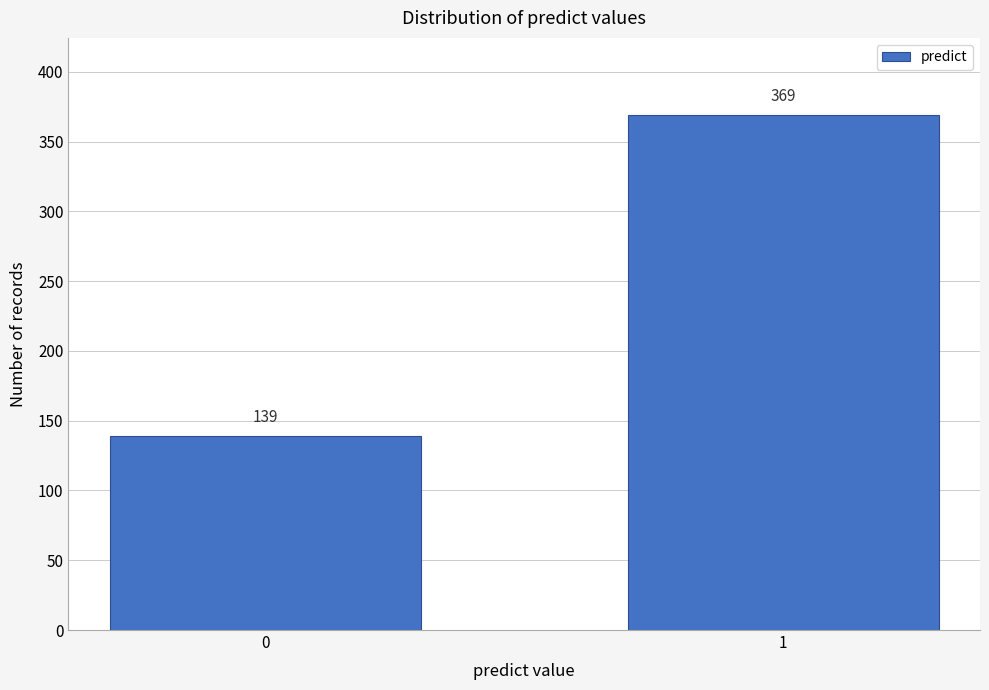

Reading right to left, what are all the values shown in this chart?

1=369	0=139